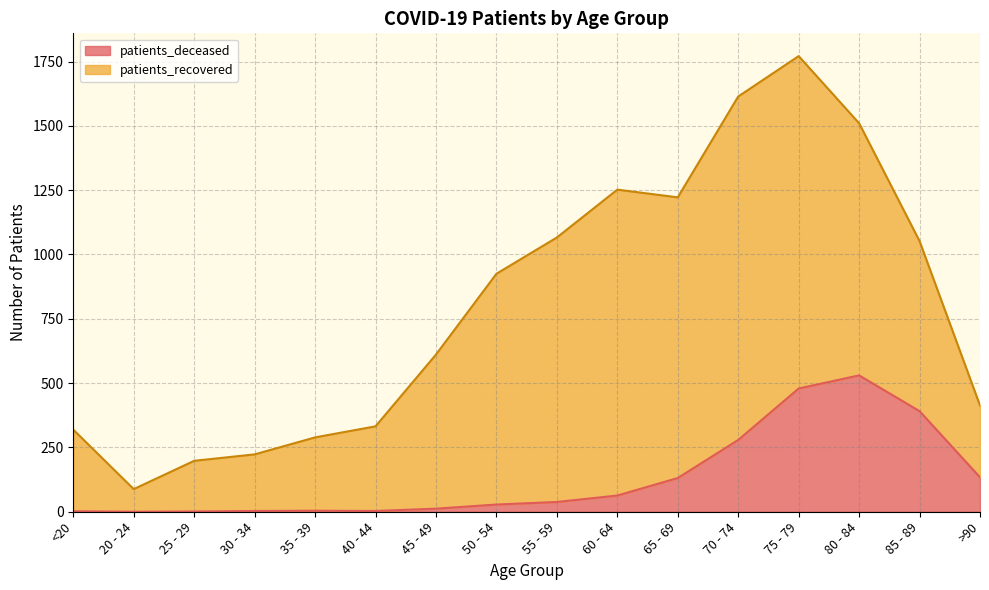

How many data points does each series have?

16